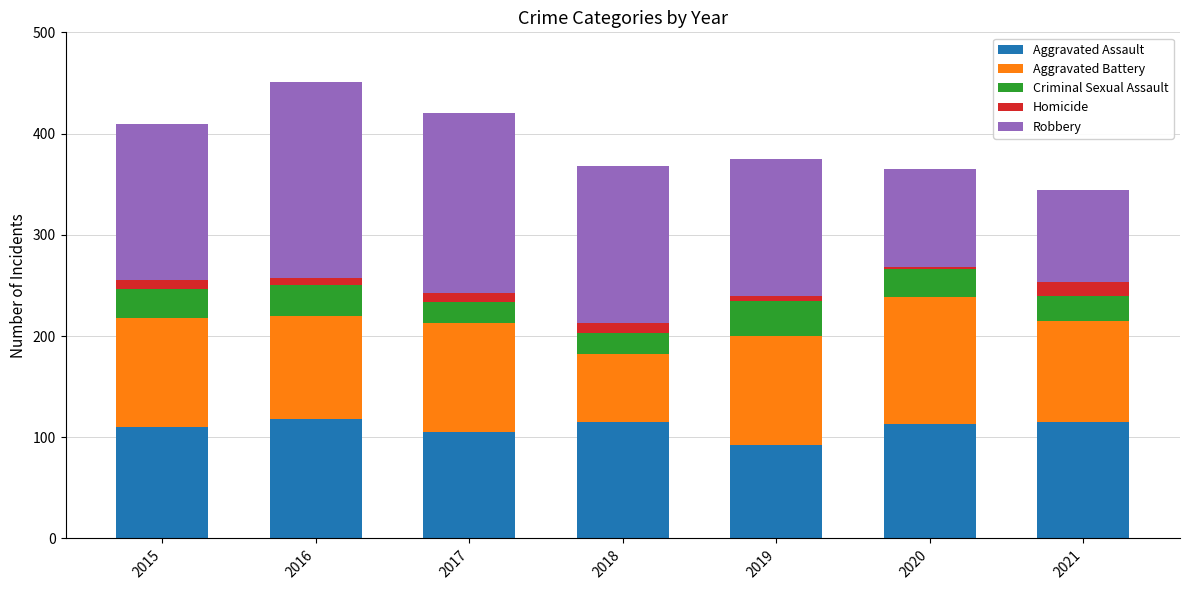

What is the difference between the second highest and second lowest values in the Aggravated Assault series?

10